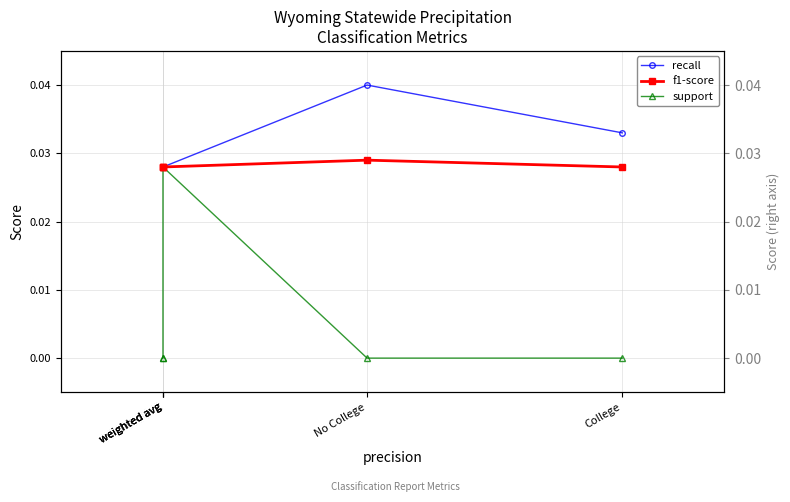

How many recall values are between 0 and 1?

5